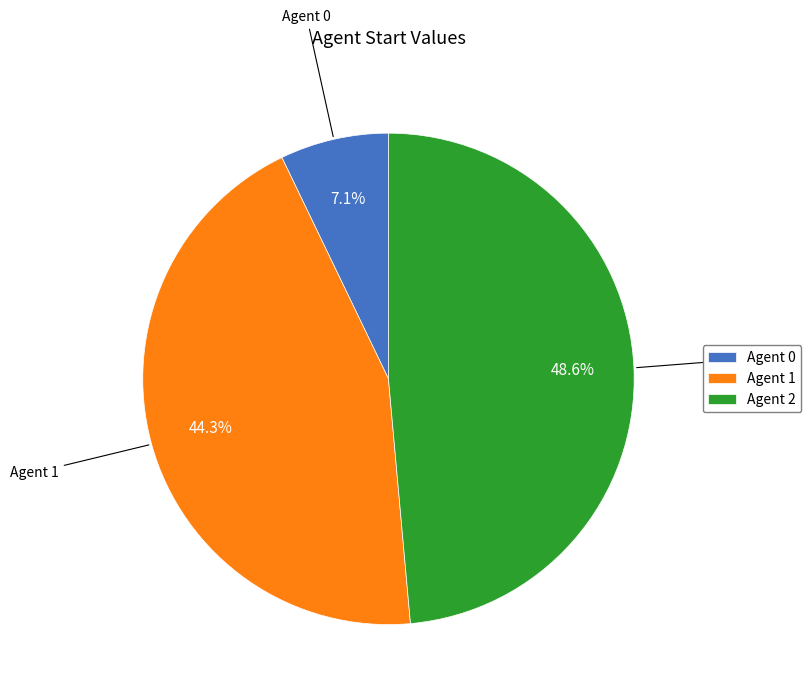

What percentage is NOT represented by Agent 0?

92.9%